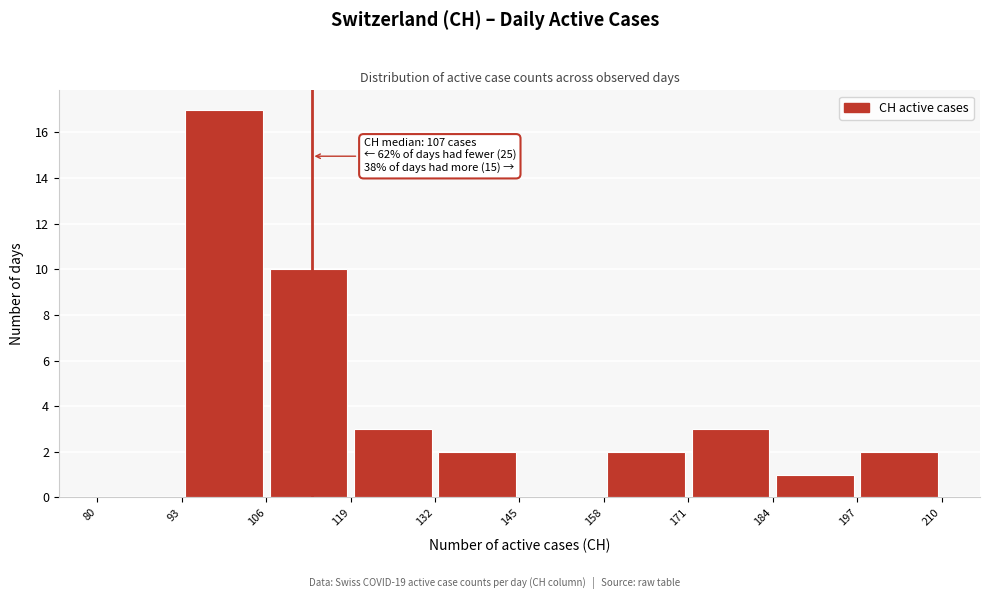

Over which range of the x-axis is the bar tallest?

93 to 106